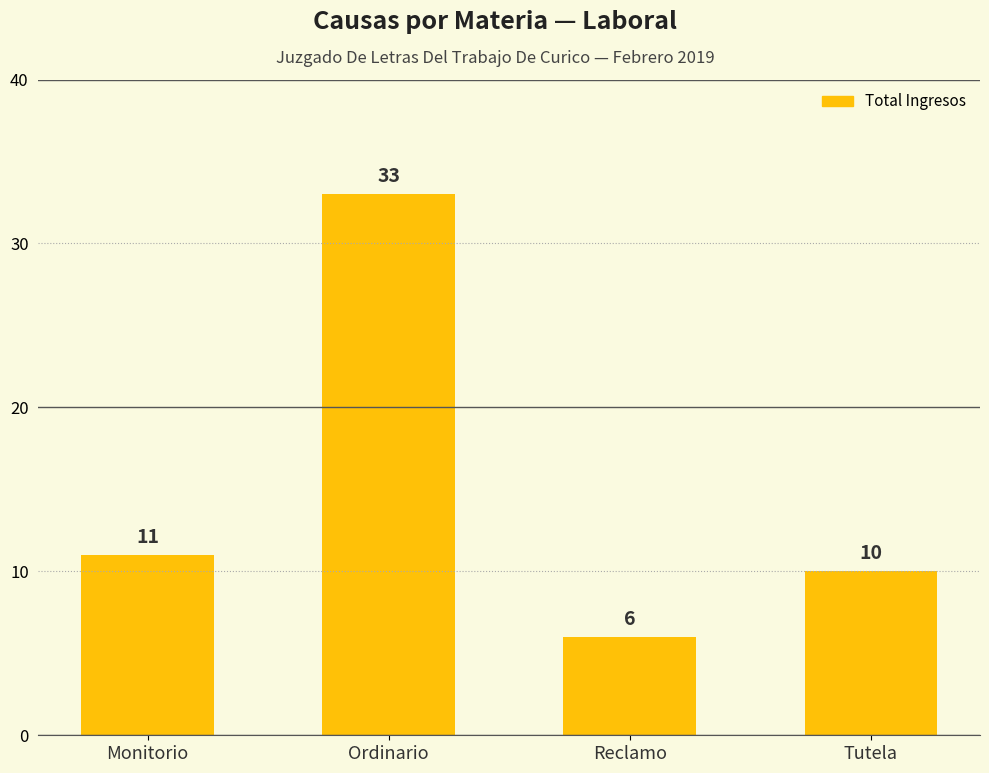

List the labels in order of value, largest first.

Ordinario, Monitorio, Tutela, Reclamo